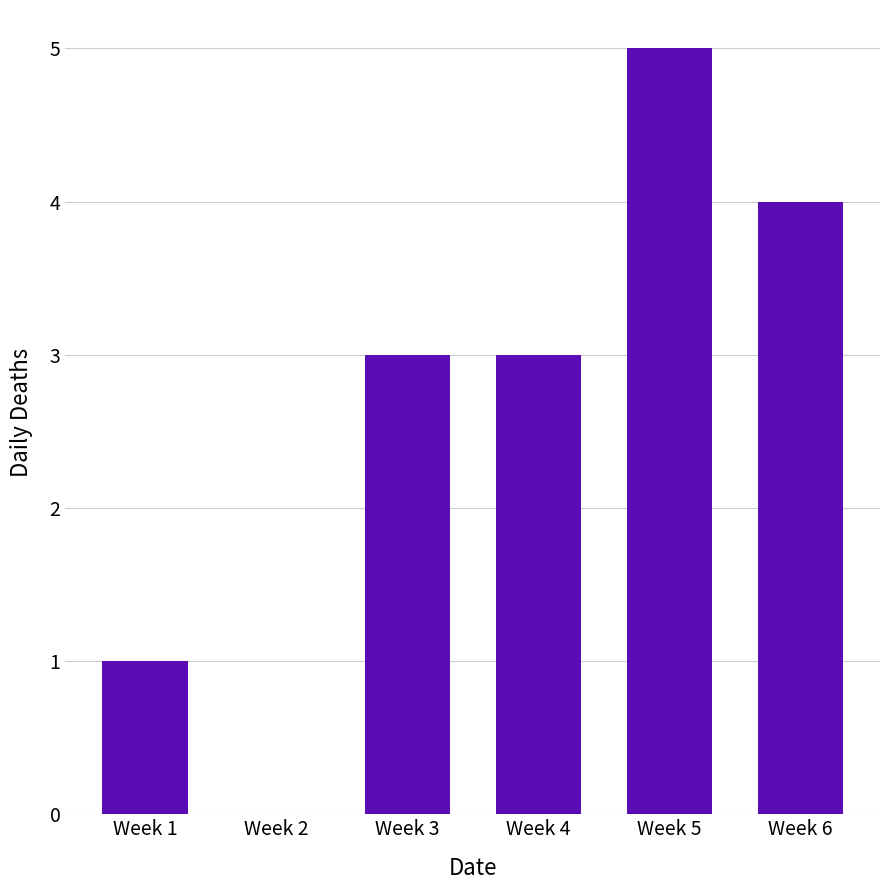

What is the sum of all values?

16